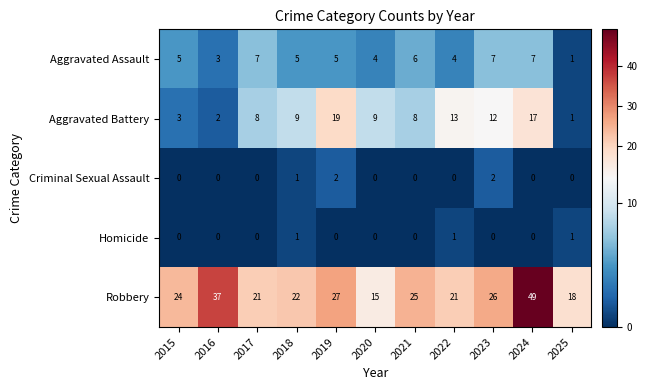

At which category does the chart reach its peak across all series?

2024